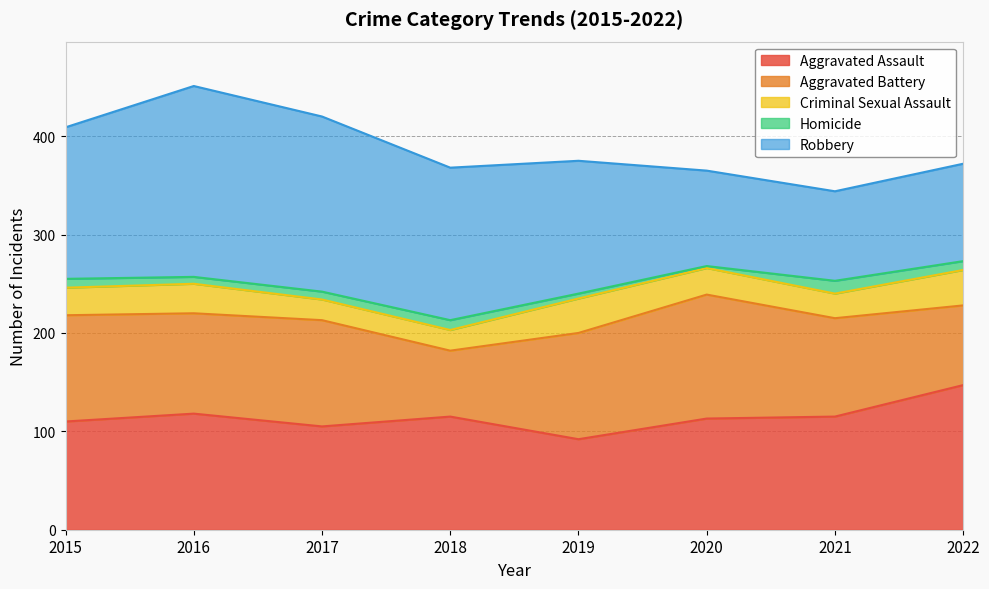

What is the difference between the maximum and second lowest values in the Aggravated Assault series?

42